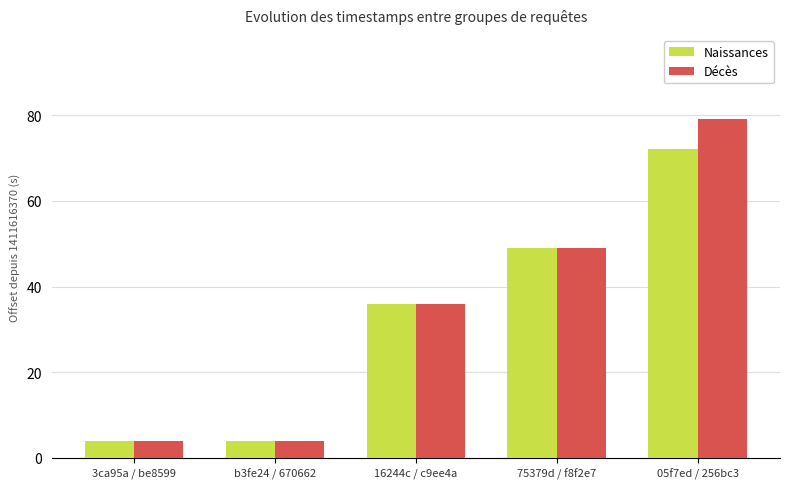

Where is Décès nearest to the value 41?

16244c / c9ee4a